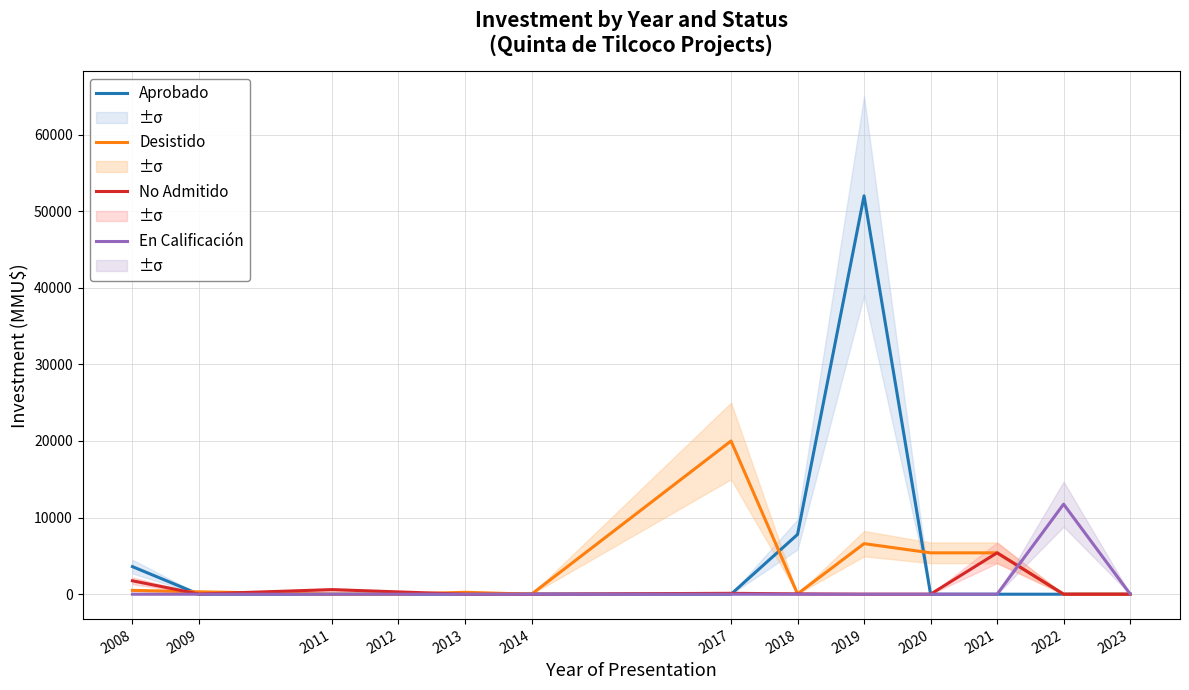

What is the value of the Desistido point at the 2nd from the left?

311